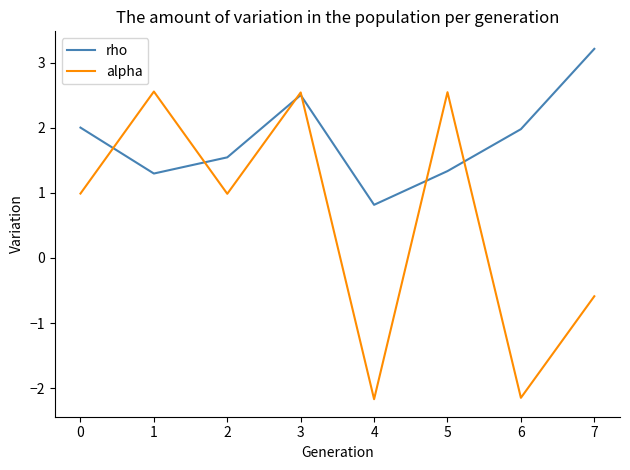

What is the lowest value of the rho series?

0.8